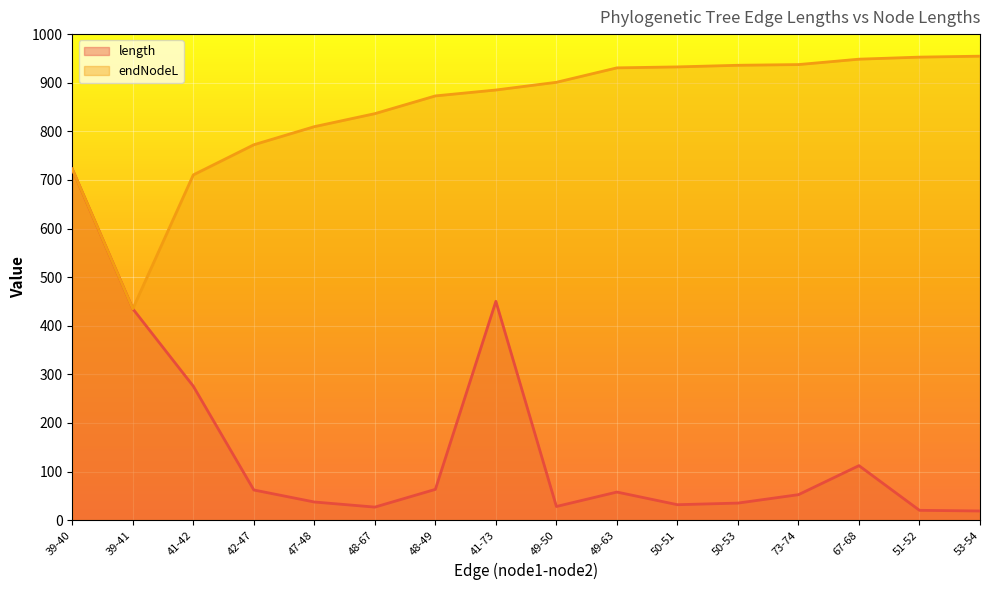

How many lines are shown in the chart?

2